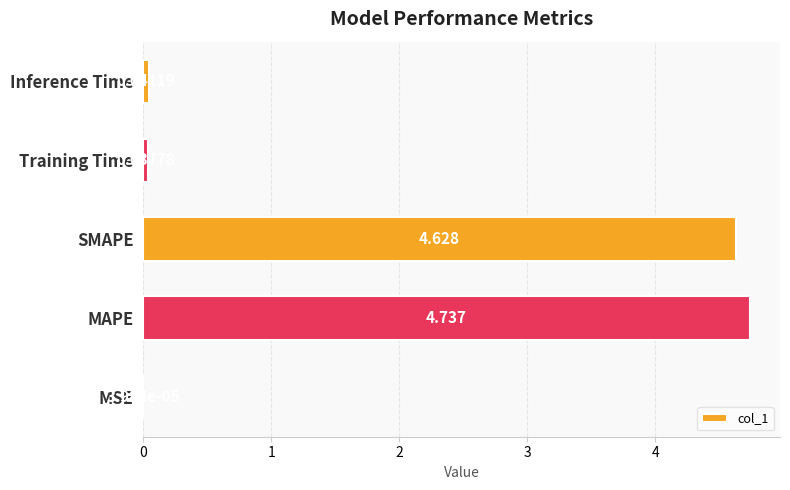

What is the sum of all values?

9.4